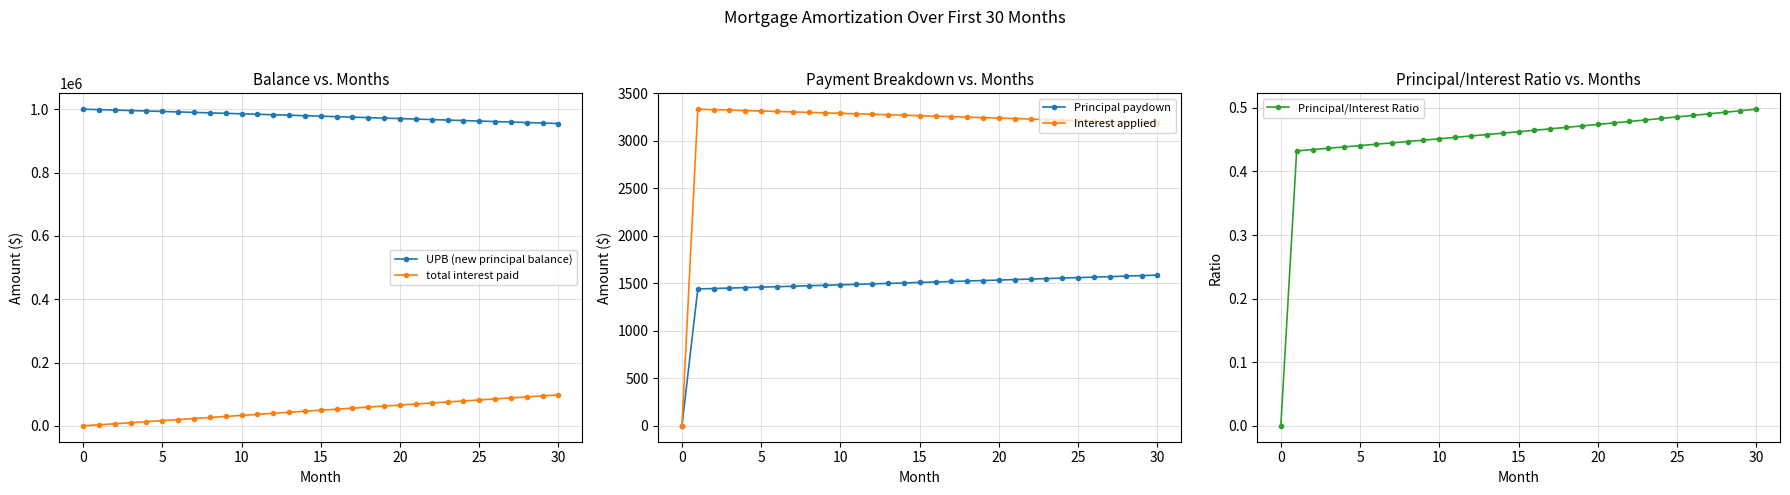

What is the difference between the total interest paid values at 18 and 23?

16170.8